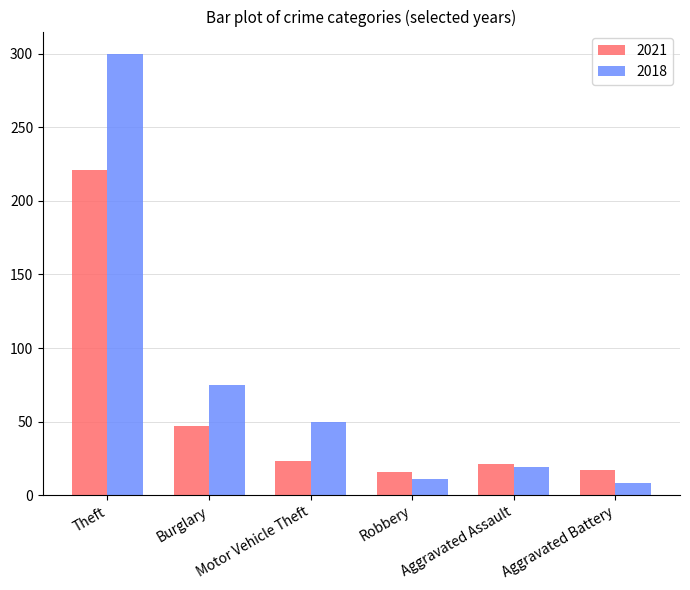

What is the sum of all 2021 values?

345